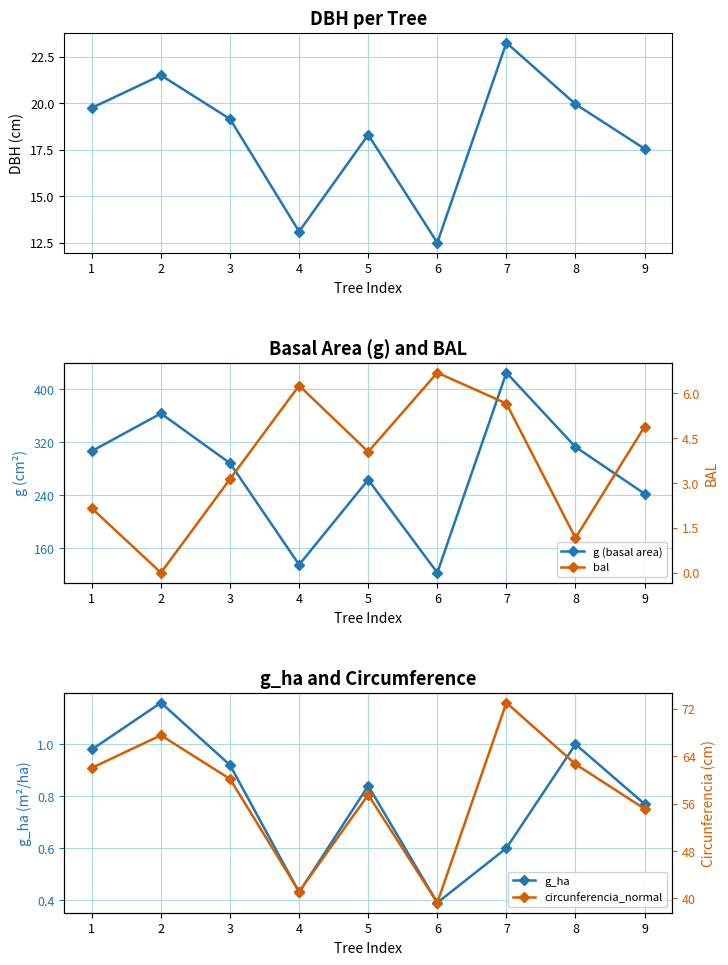

True or false: g (basal area) and dbh intersect in this chart.

False